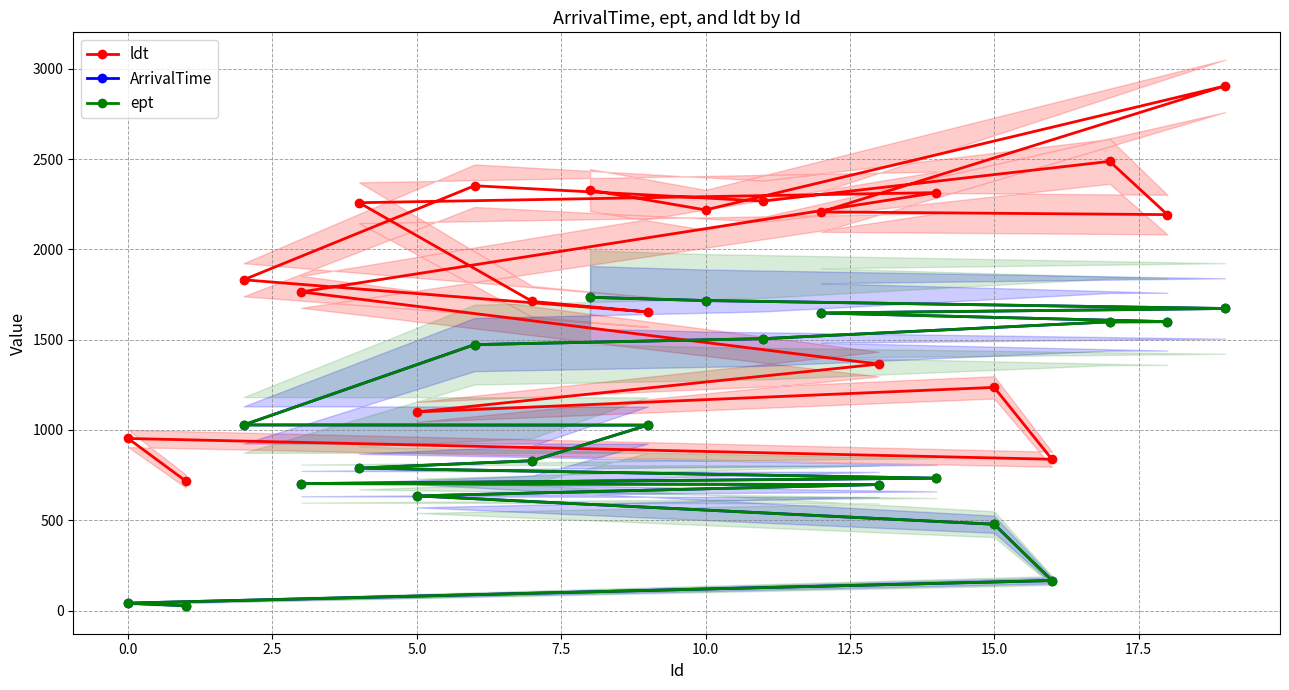

True or false: ArrivalTime and ept intersect in this chart.

False